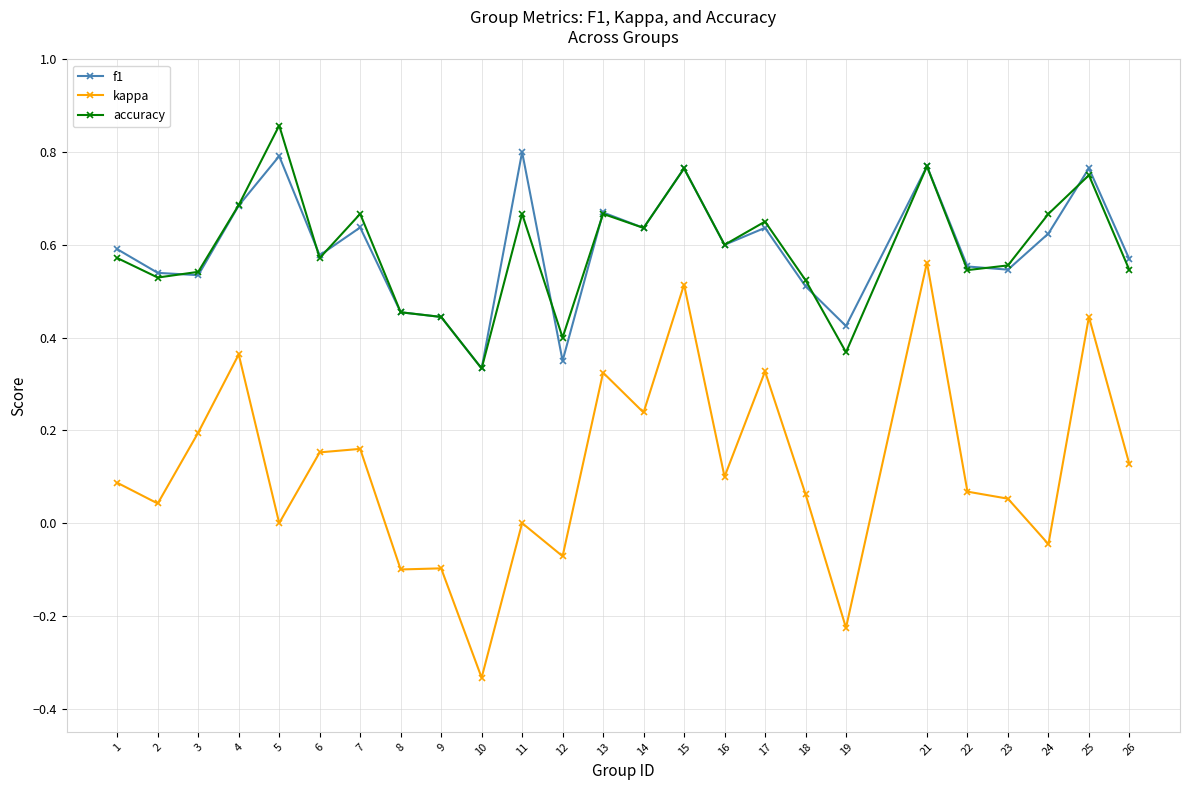

Which series ends up on top after the final intersection of accuracy and f1?

f1